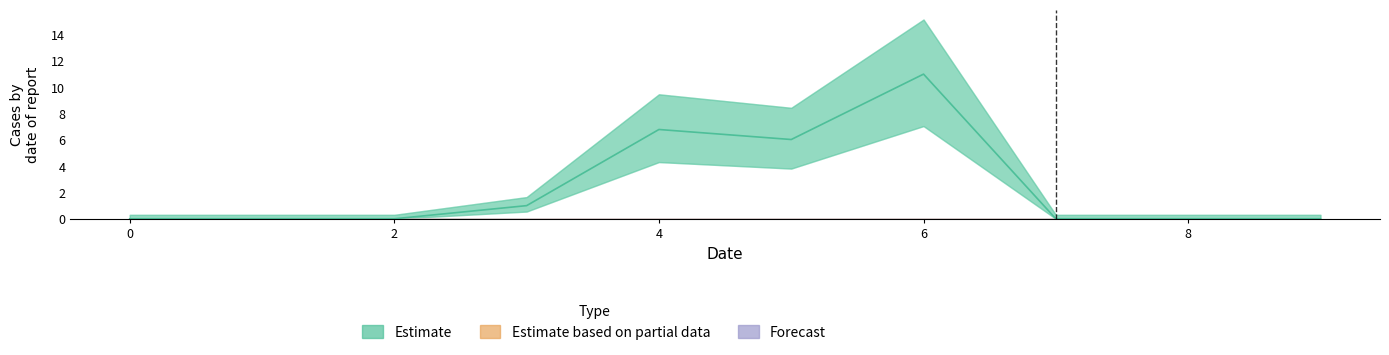

Is it true that 4 equals 0.0 at 7?

True